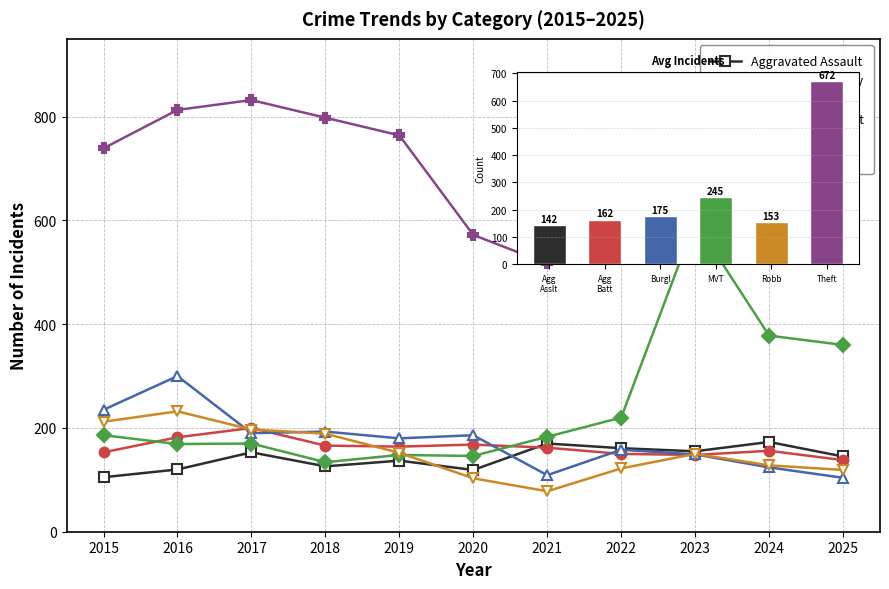

What is the difference between the second highest and second lowest values in the Theft series?

255